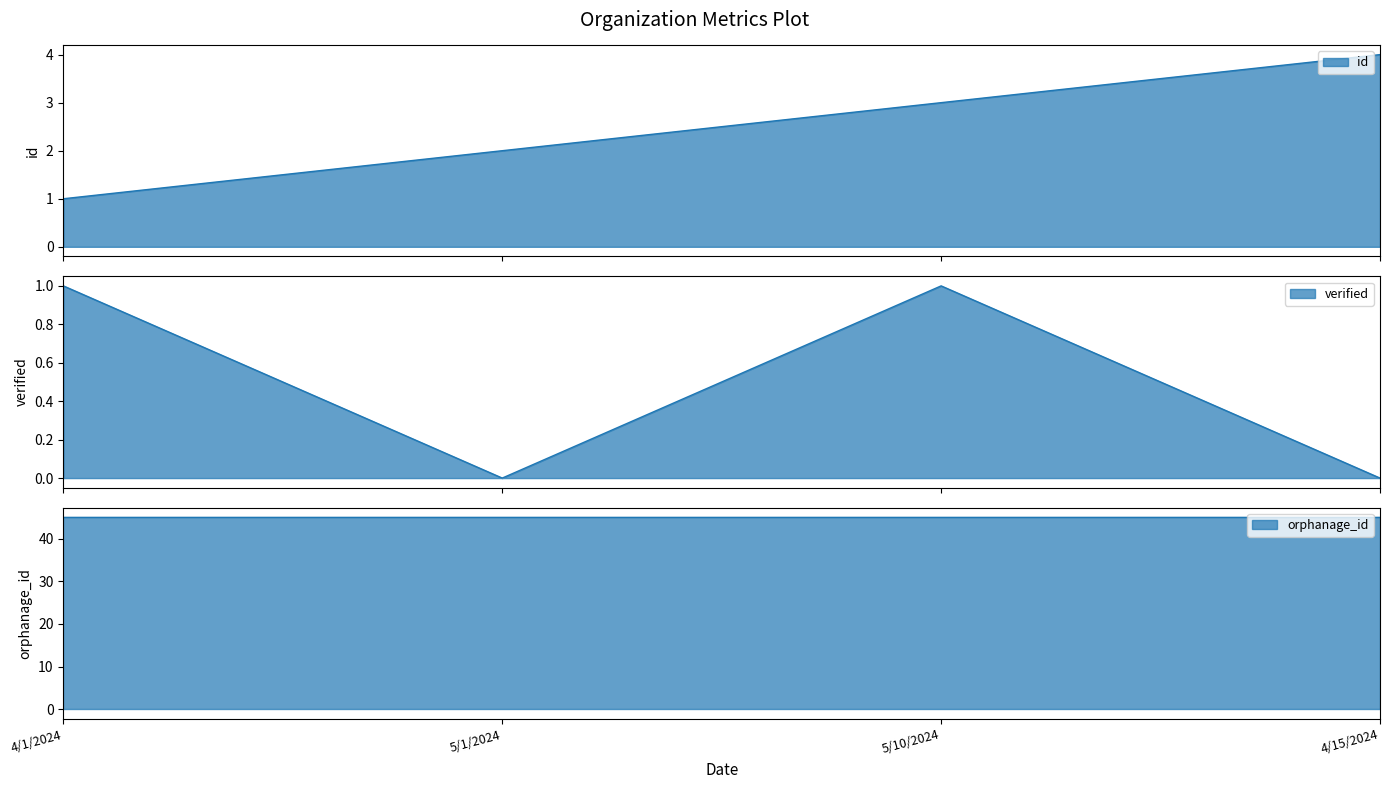

Is the value of id at 4/1/2024 greater than the value of verified at 5/10/2024?

No